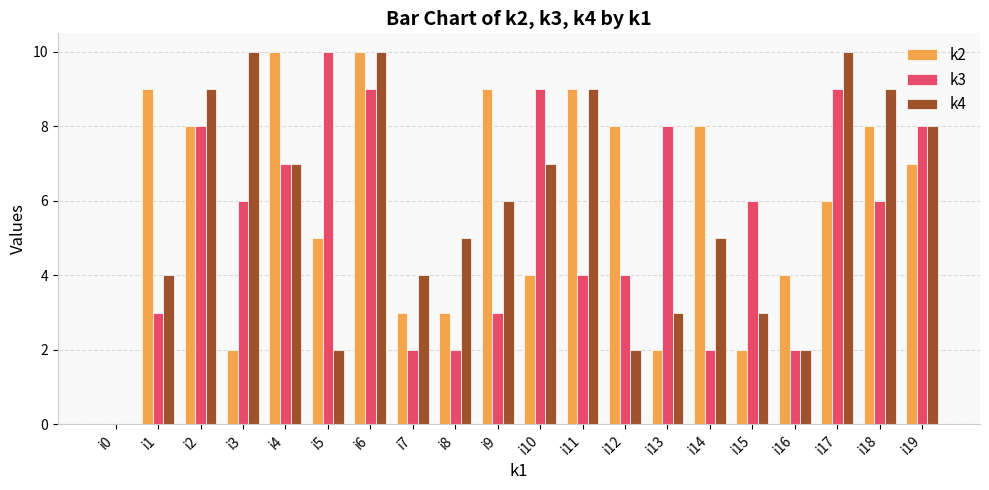

Reading left to right, extract all data points from this chart.

k2: i0=0	i1=9	i2=8	i3=2	i4=10	i5=5	i6=10	i7=3	i8=3	i9=9	i10=4	i11=9	i12=8	i13=2	i14=8	i15=2	i16=4	i17=6	i18=8	i19=7
k3: i0=0	i1=3	i2=8	i3=6	i4=7	i5=10	i6=9	i7=2	i8=2	i9=3	i10=9	i11=4	i12=4	i13=8	i14=2	i15=6	i16=2	i17=9	i18=6	i19=8
k4: i0=0	i1=4	i2=9	i3=10	i4=7	i5=2	i6=10	i7=4	i8=5	i9=6	i10=7	i11=9	i12=2	i13=3	i14=5	i15=3	i16=2	i17=10	i18=9	i19=8